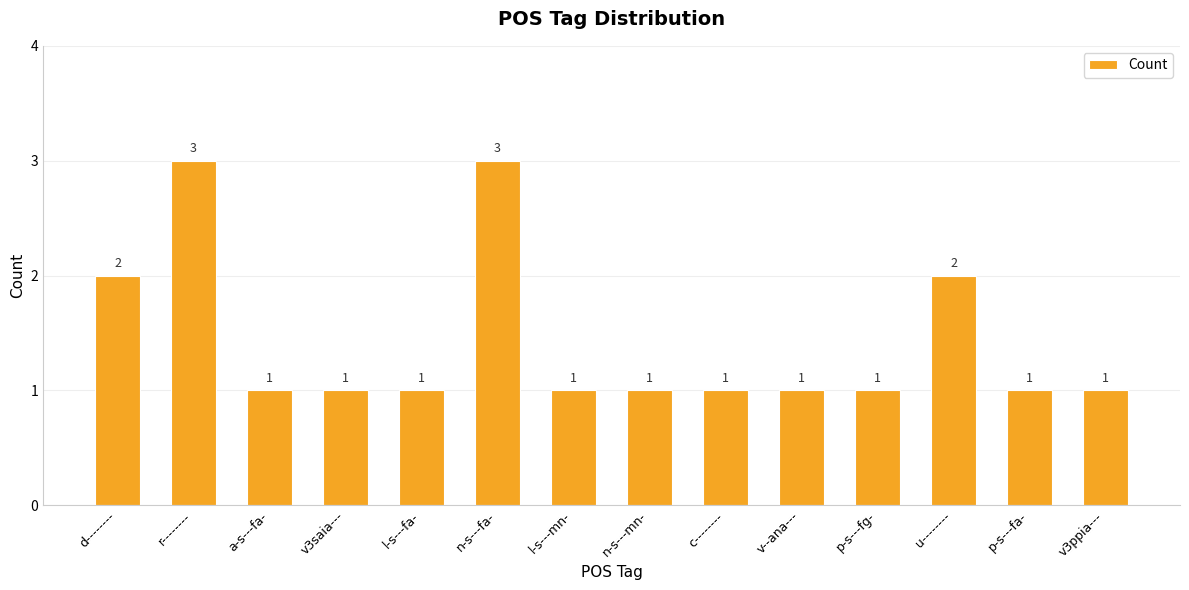

What is the difference between the maximum and minimum values?

2